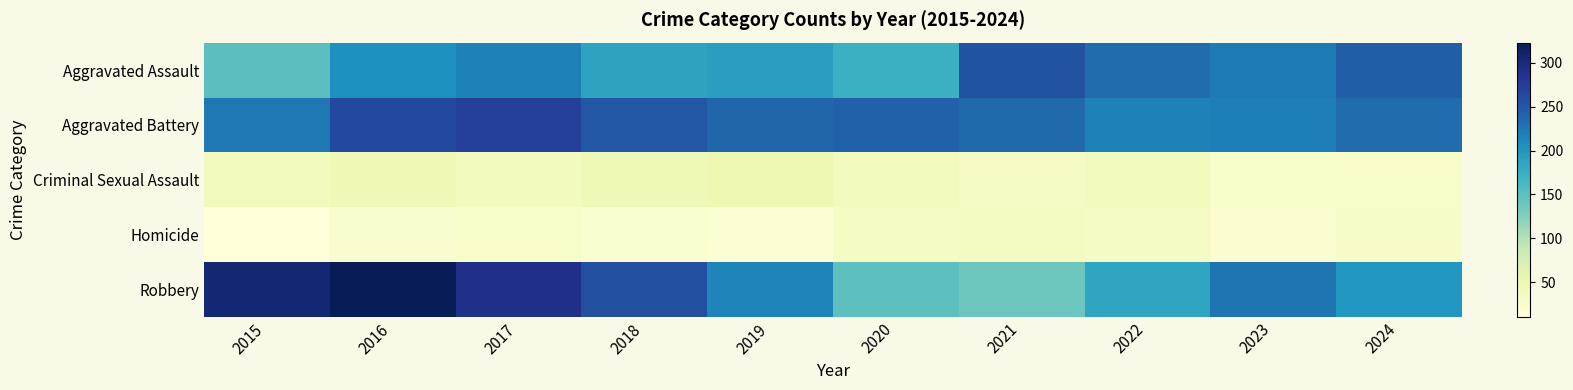

At how many categories does at least one series exceed 255?

4